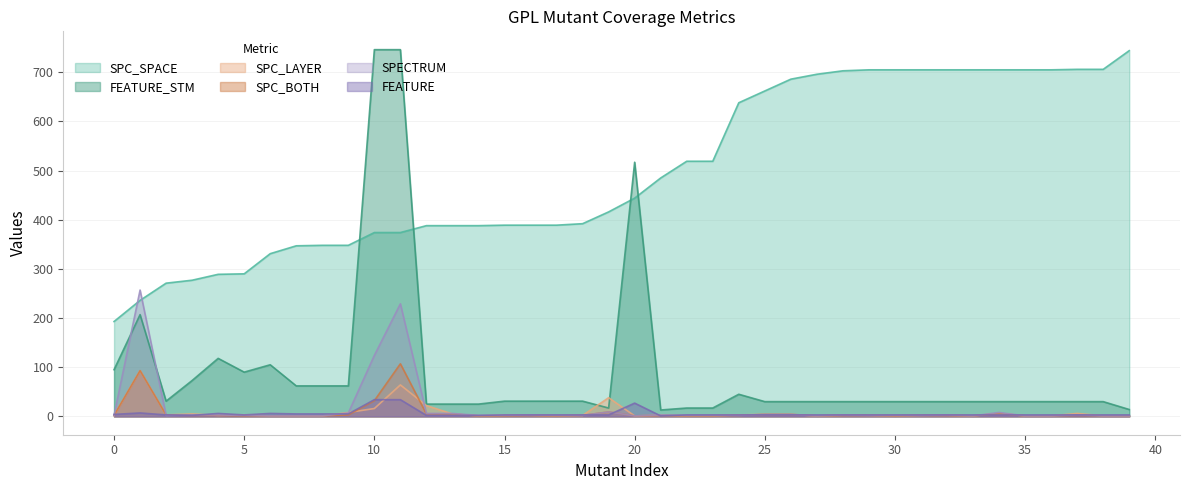

True or false: SPC_BOTH has more than 1 interior local peaks.

True